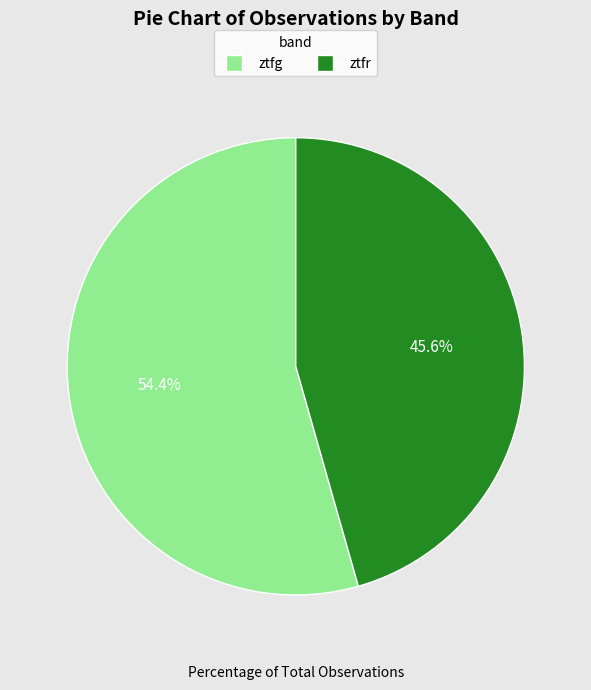

How many segments does this pie chart have?

2